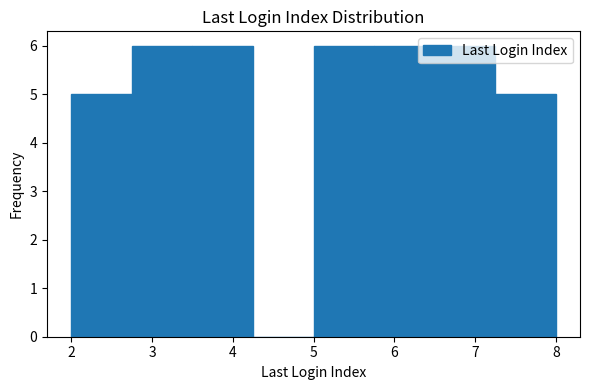

Reading left to right, list every bar in this chart as the range it spans on the x-axis followed by its height. Neither the bar edges nor the heights are printed on the chart, so give them approximately, as read against the axes.

2.00 to 2.75: 5
2.75 to 3.50: 6
3.50 to 4.25: 6
4.25 to 5.00: 0
5.00 to 5.75: 6
5.75 to 6.50: 6
6.50 to 7.25: 6
7.25 to 8.00: 5